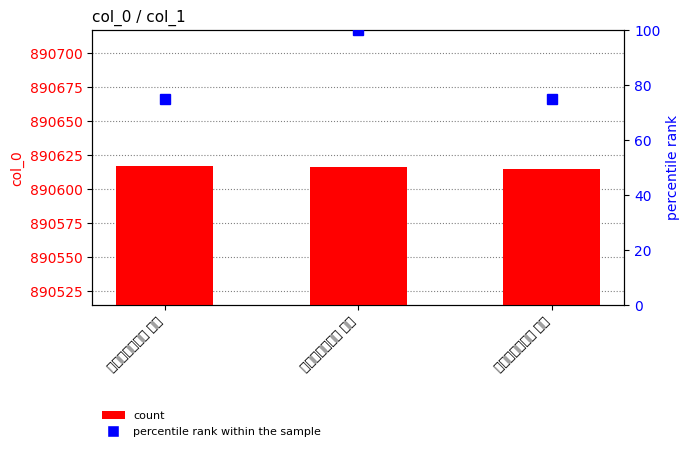

What is the label of the 3rd bar from the left?

再用喜雨韵三首 其三